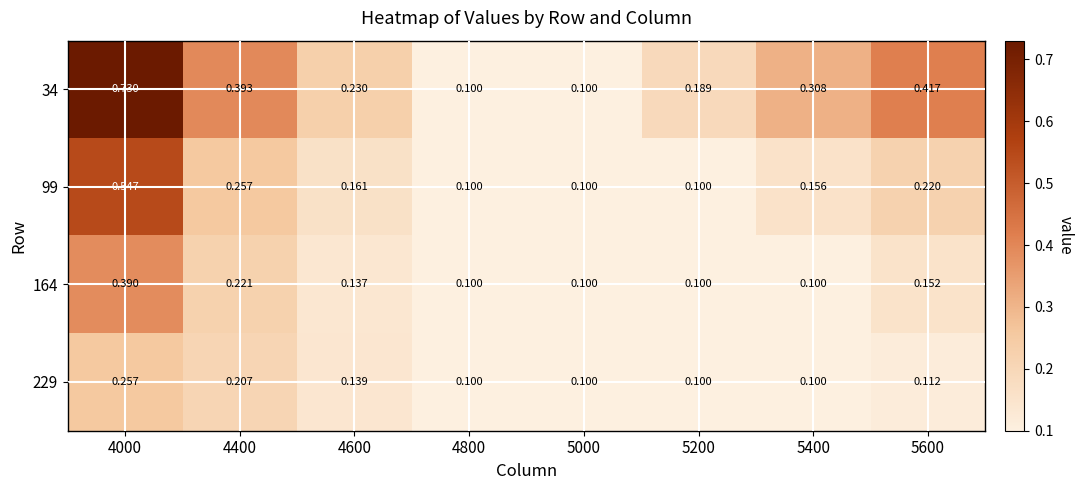

Is the value of 229 at 4800 greater than the value of 164 at 4600?

No